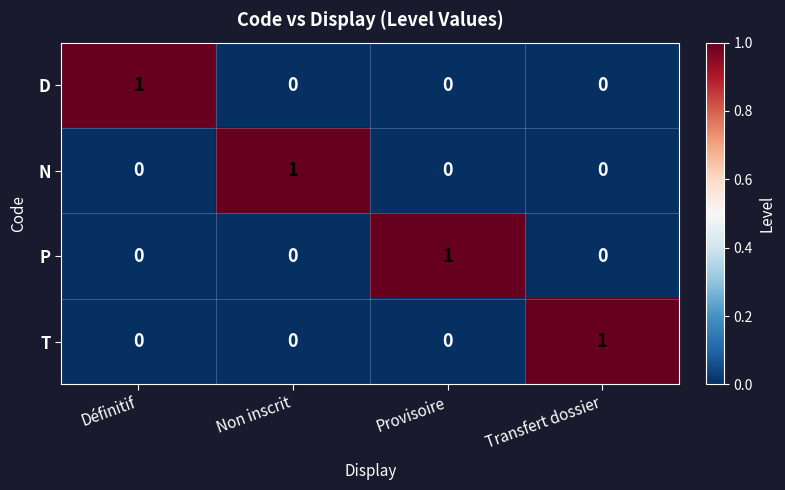

How many categories are shown in the chart?

4